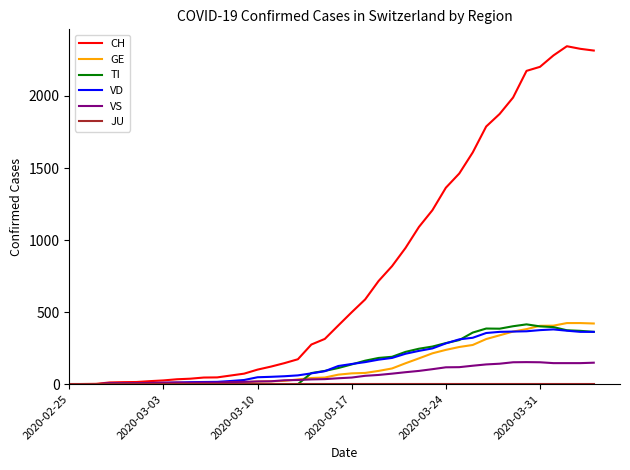

Does the chart display data point markers on the line(s)?

No